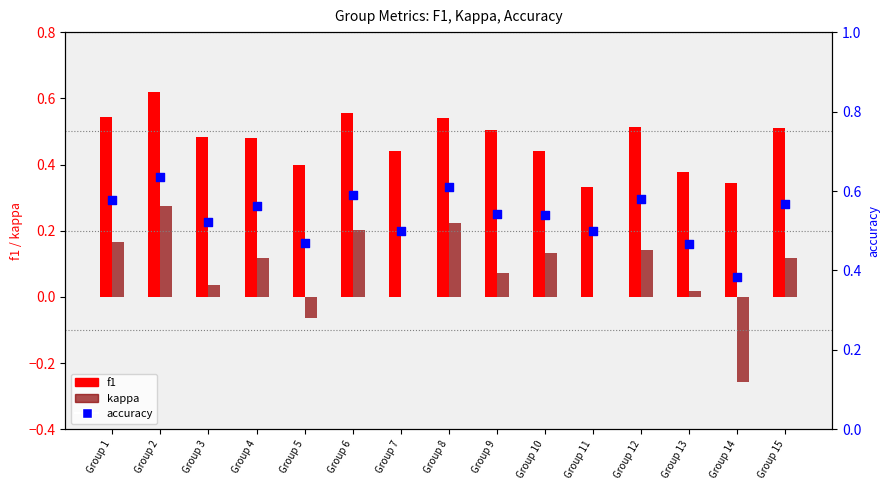

What is the total value across all series at Group 2?

1.5